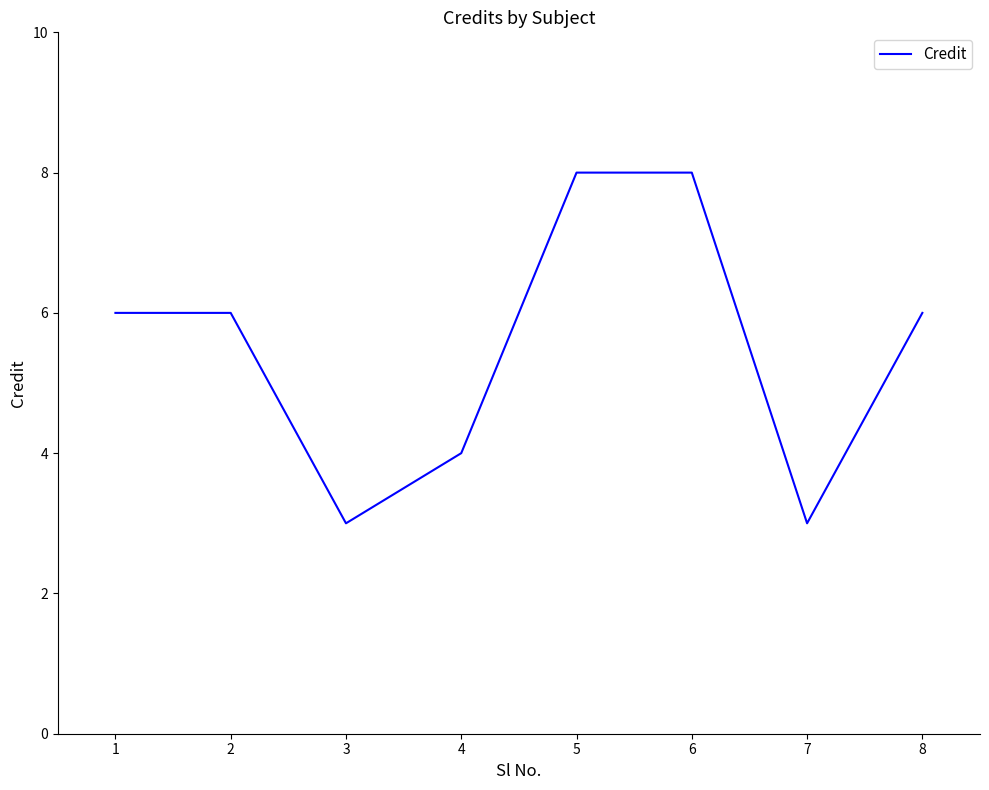

Which has a higher value, 7 or 5?

5